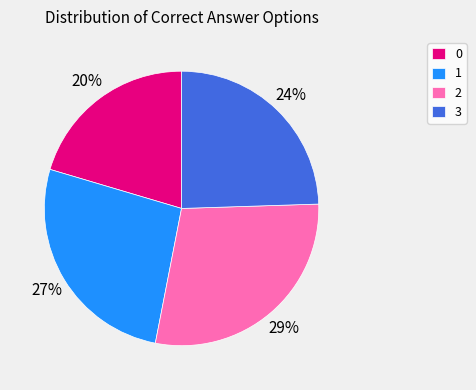

What percentage is the 1 slice, to the nearest percent?

27%